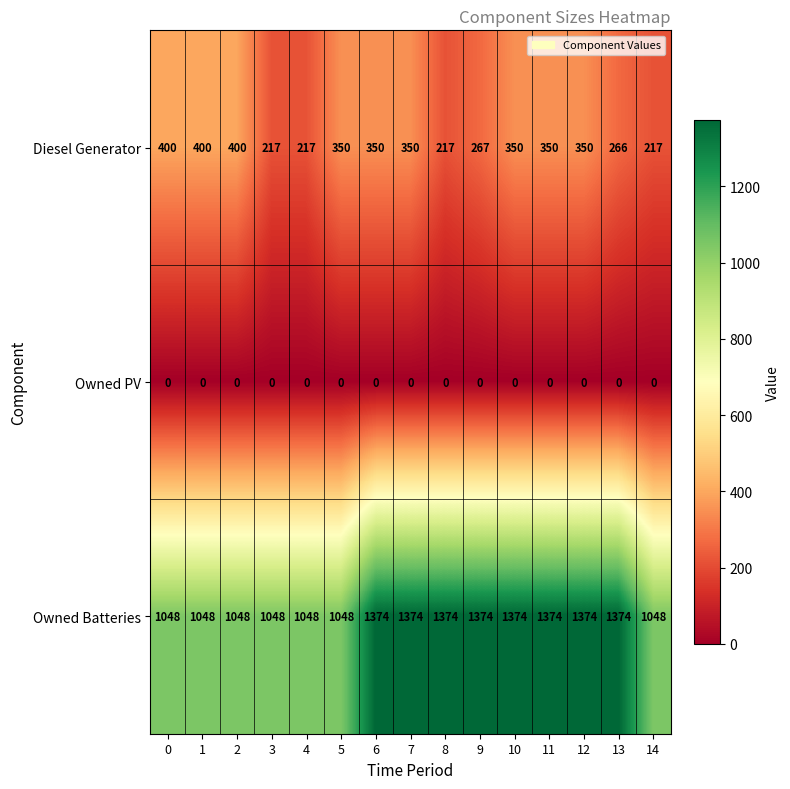

At 11, list the series in order from smallest to largest.

Owned PV, Diesel Generator, Owned Batteries